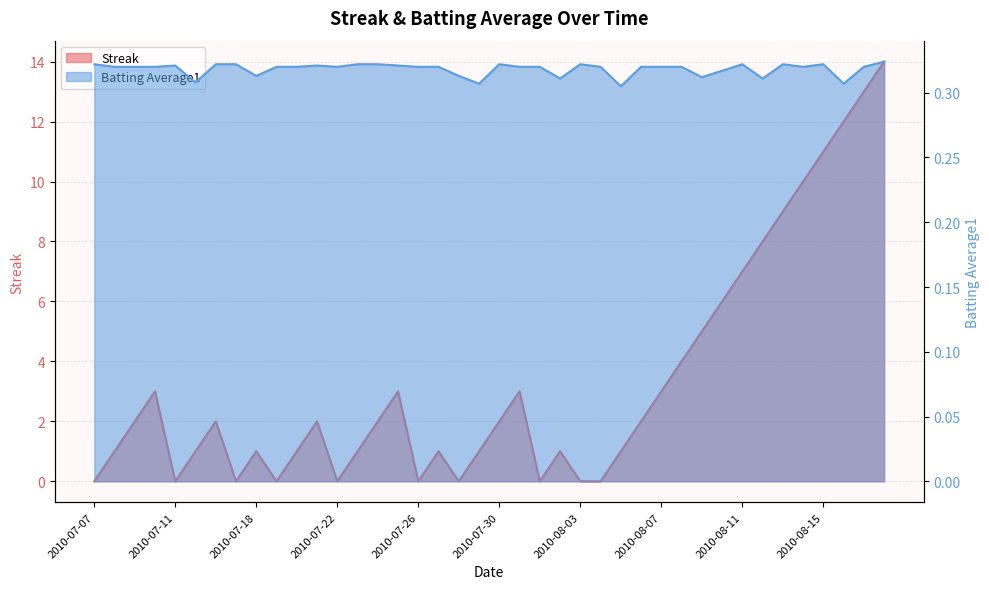

Rank the series by their average value, from lowest to highest.

Batting Average1, Streak